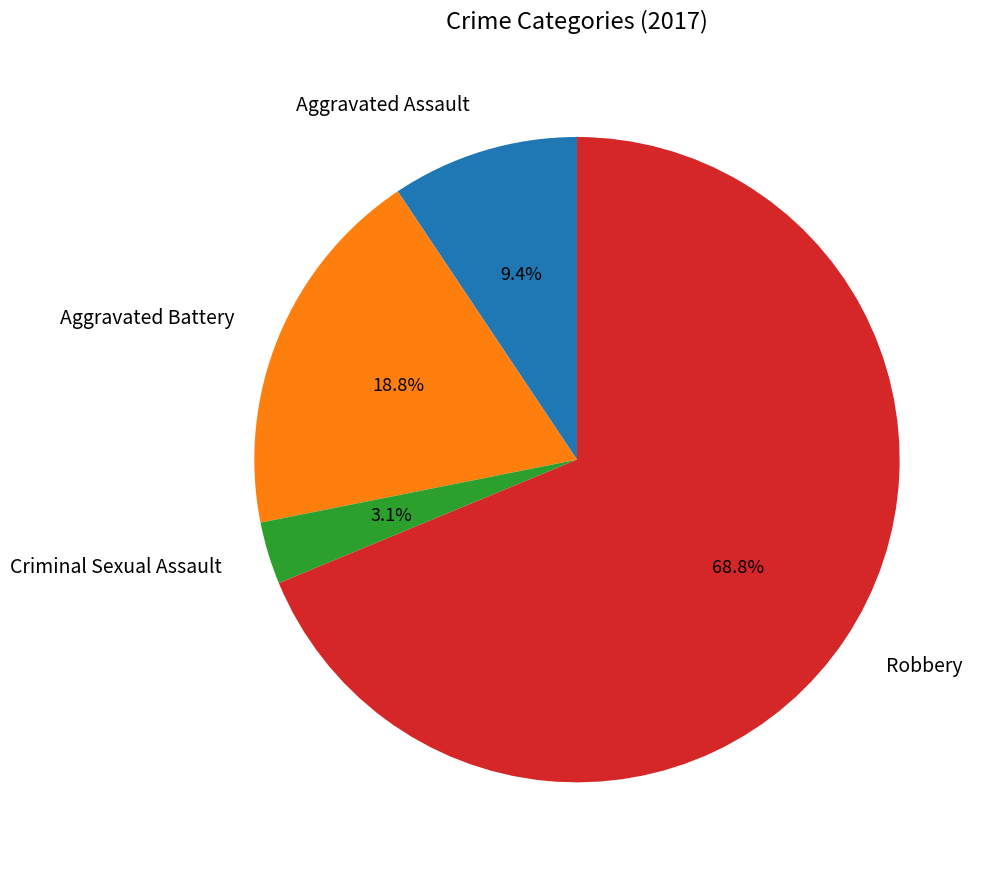

What is the largest slice in the pie chart?

Robbery